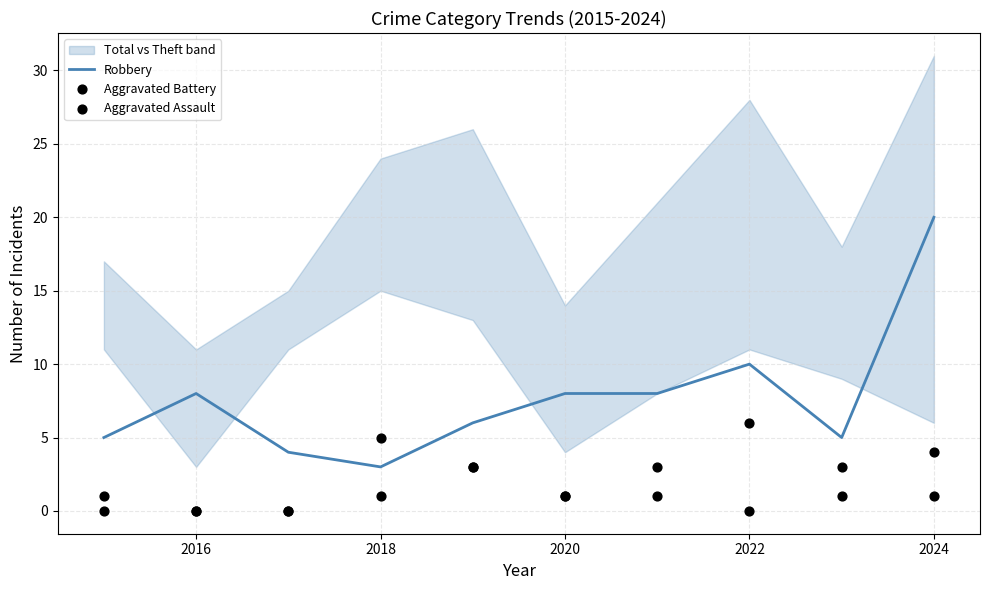

At which label is Robbery closest to 11?

2022